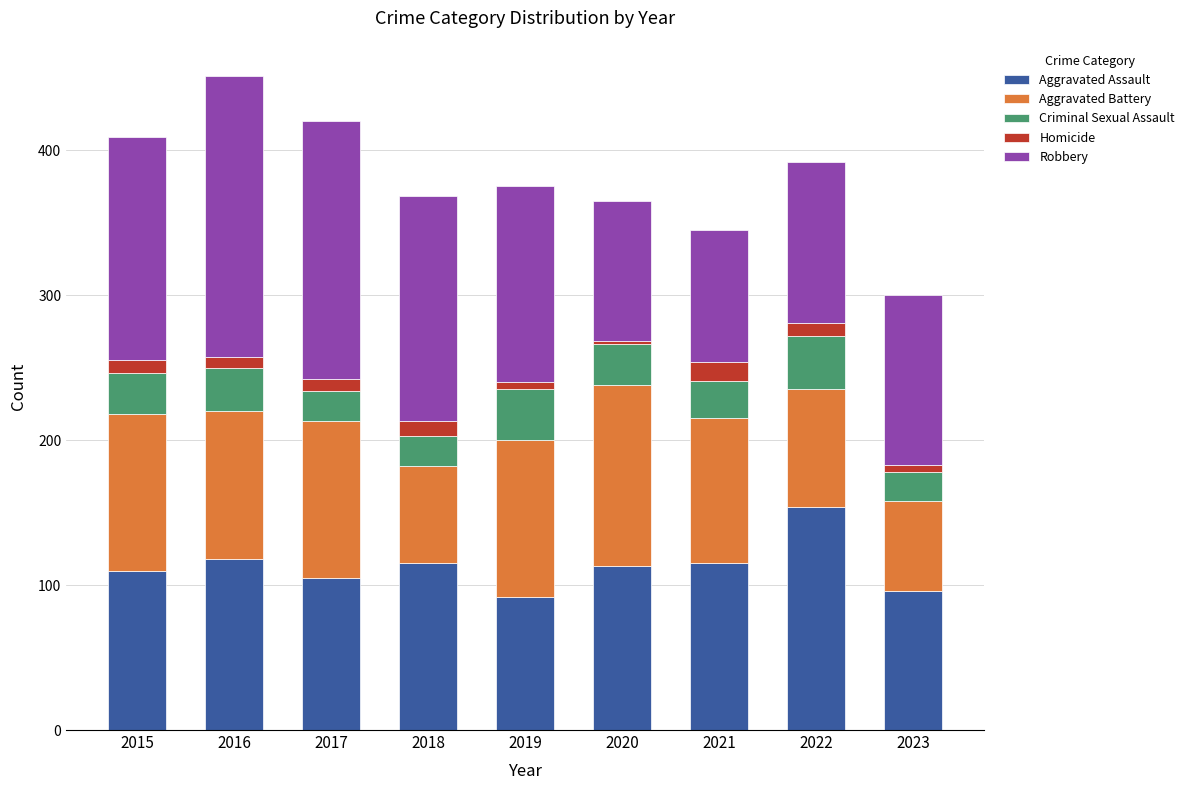

What is the difference between the maximum and minimum values in the Aggravated Assault series?

62